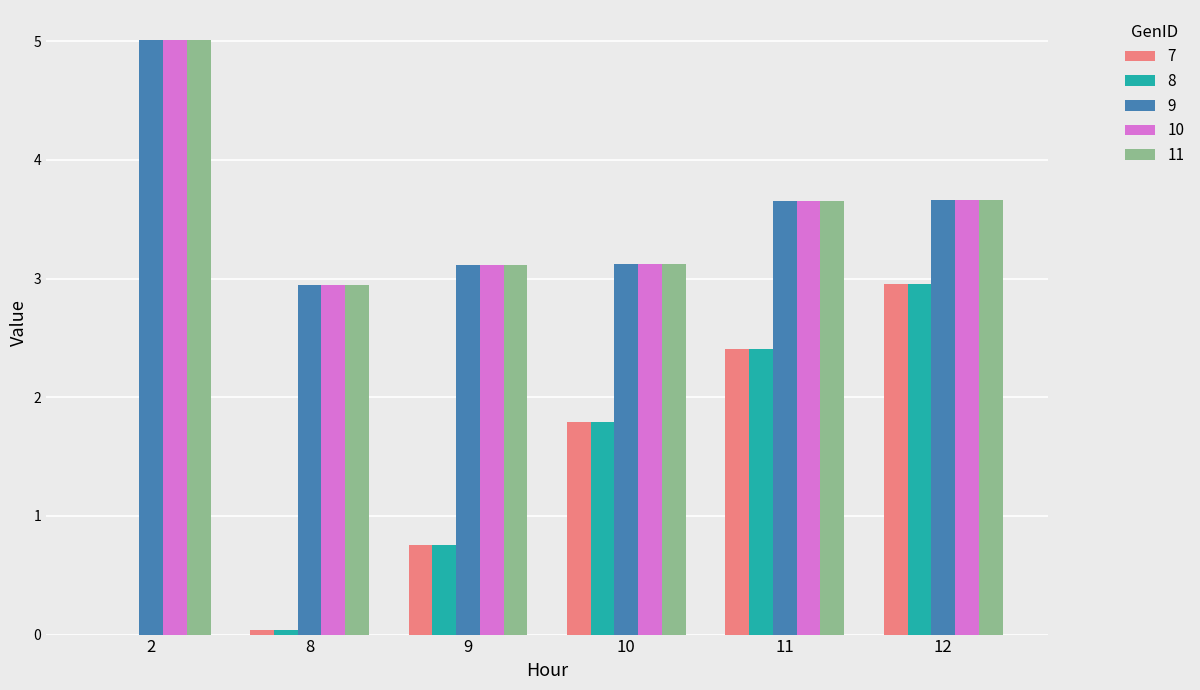

At which category is the sum across all series the highest?

12